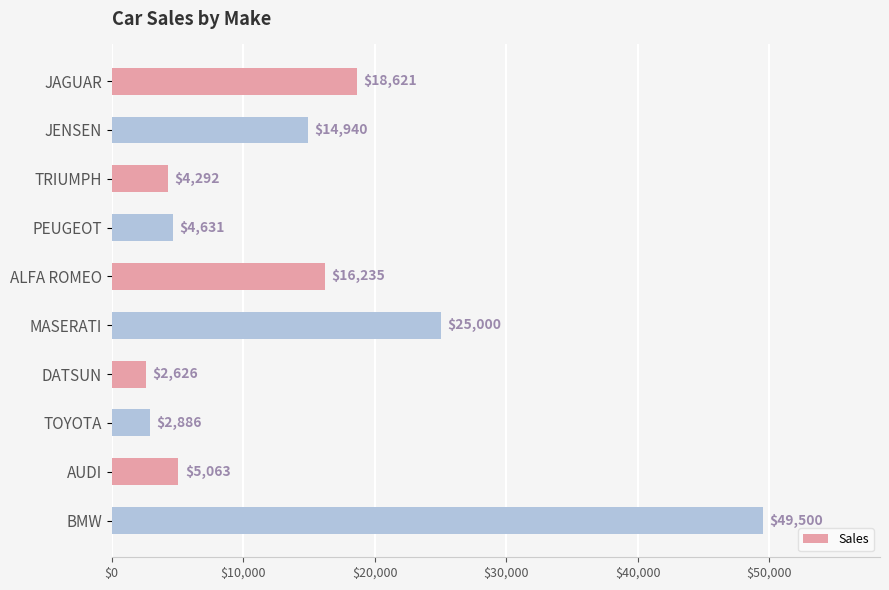

Reading top to bottom, list all the values displayed in this chart.

18621	14940	4292	4631	16235	25000	2626	2886	5063	49500